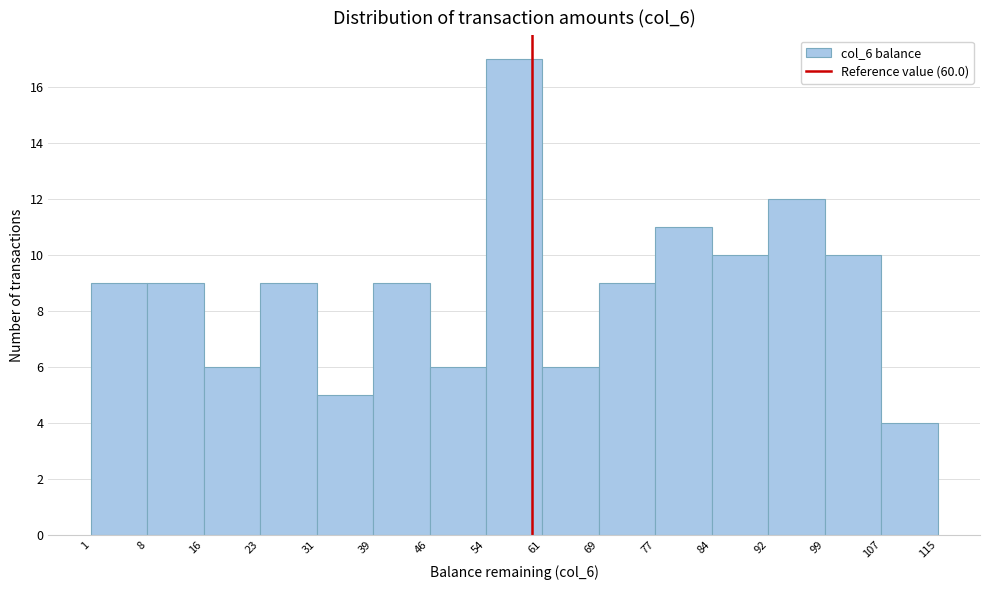

How tall is the bar that spans 46 to 54 on the x-axis? The values are not printed on the chart, so give them approximately, as read against the axis.

6